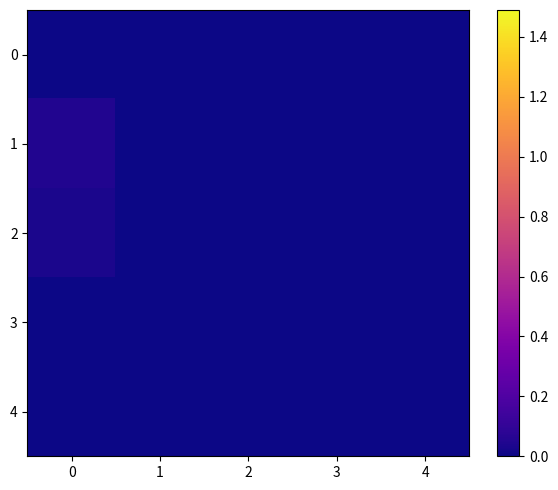

Count the number of data series in this chart.

5